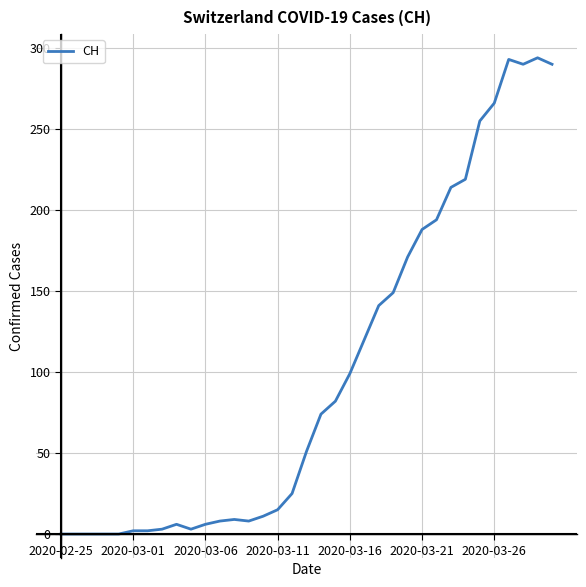

Does the chart have visible grid lines?

Yes